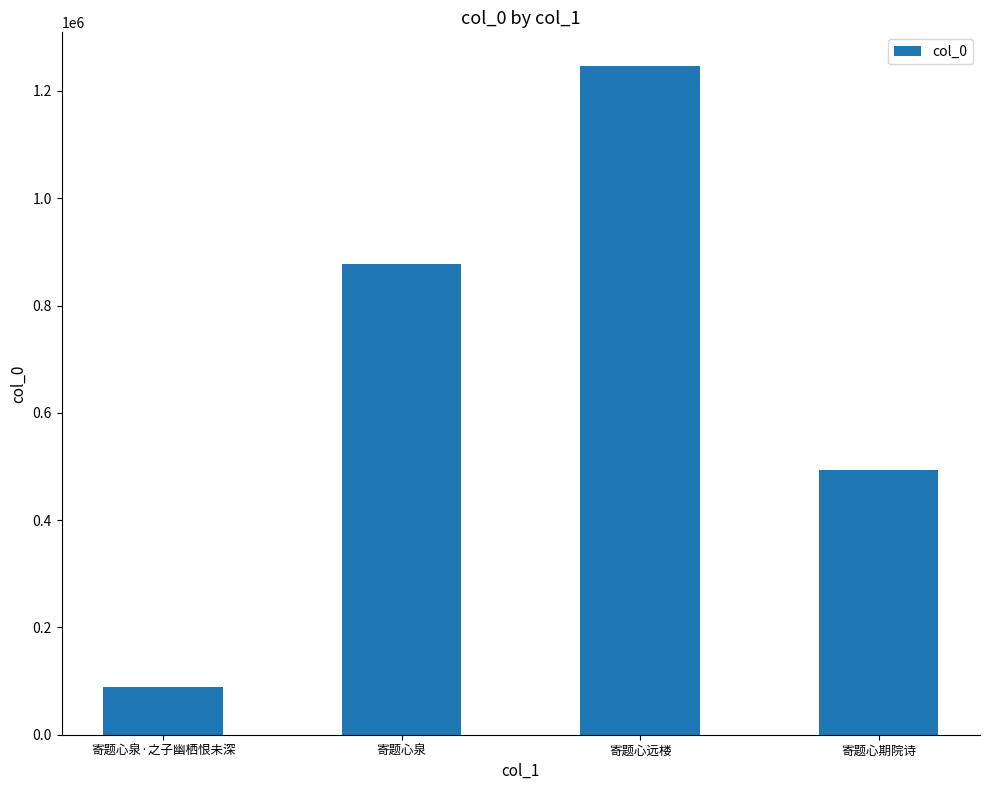

What is the change in value from 寄题心远楼 to 寄题心期院诗?

-752576